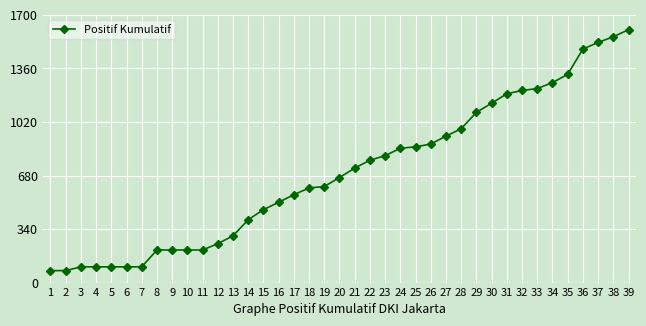

The chart shows a value of 297 at 13. True or false?

True